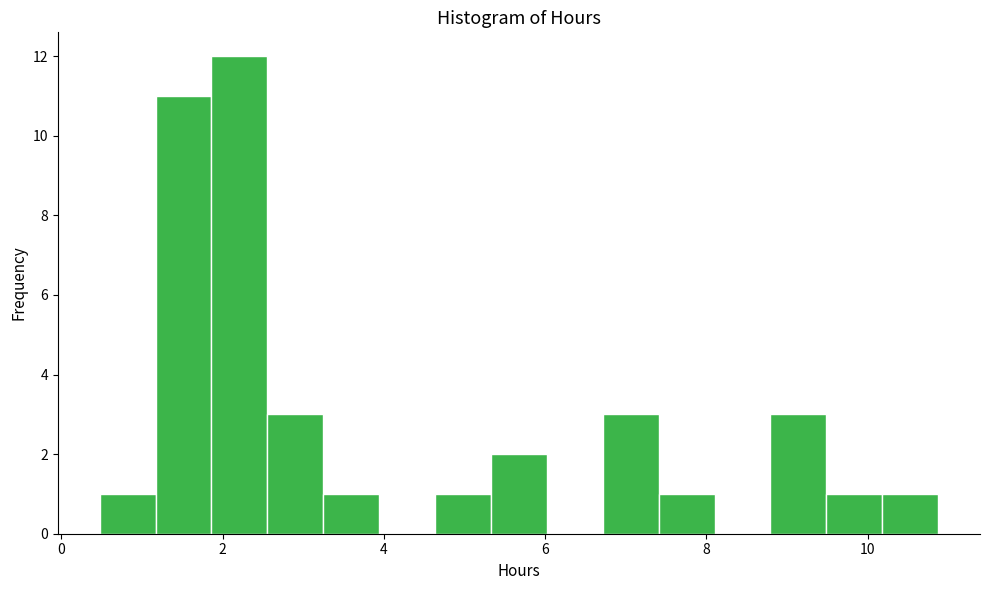

Around what value on the x-axis is the tallest bar? Give the approximate position of its centre, as read against the axis.

2.2